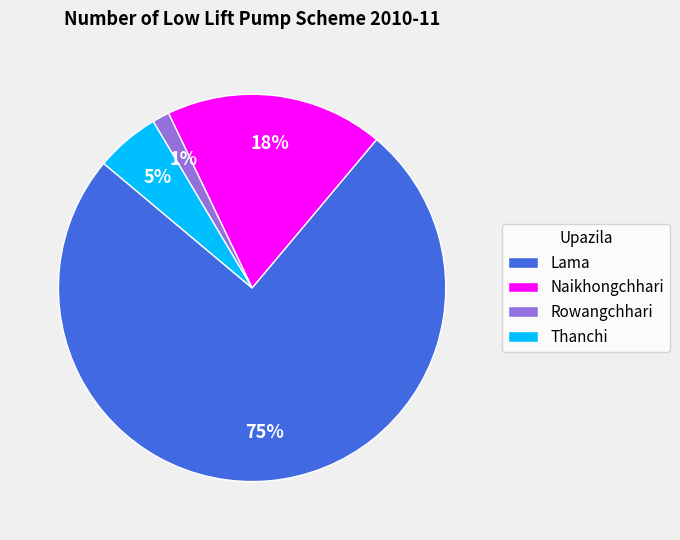

Does Naikhongchhari account for over 50% of the chart?

No